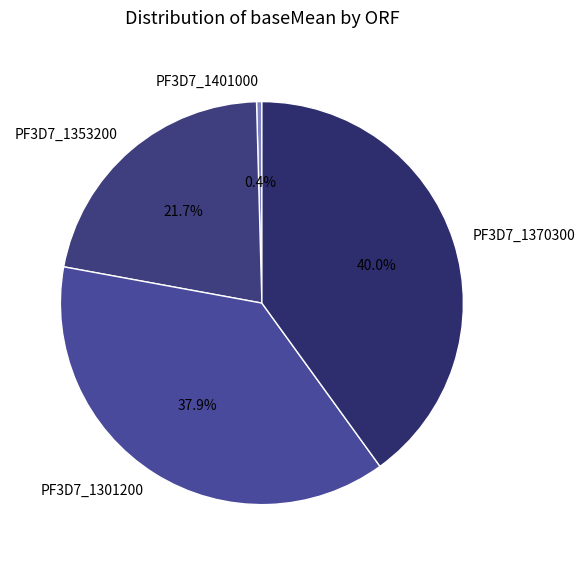

What is the total percentage of PF3D7_1370300 and PF3D7_1353200?

61.7%